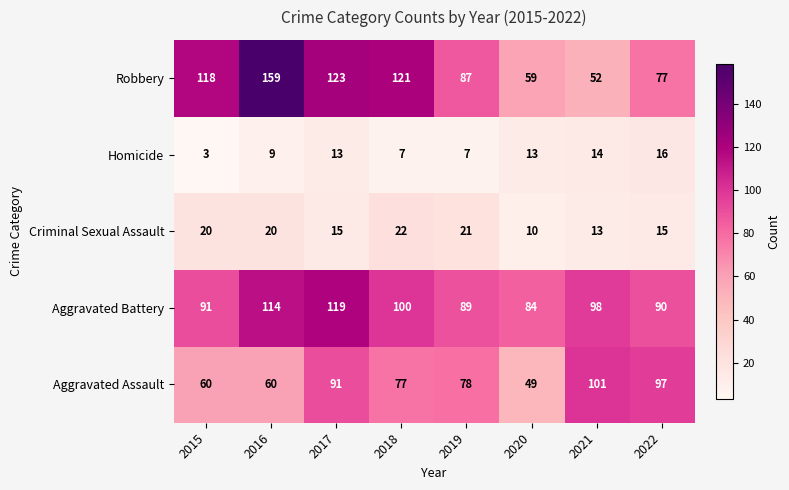

Which label corresponds to the largest value in the chart?

2016